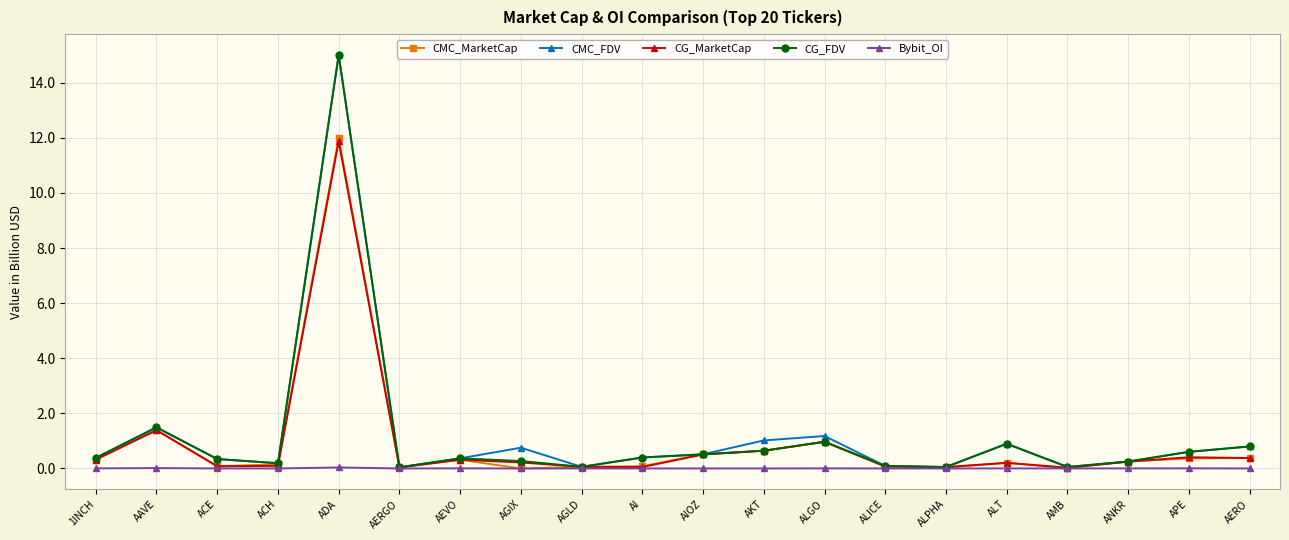

True or false: CG_FDV has more than 0 points higher than both neighbors.

True